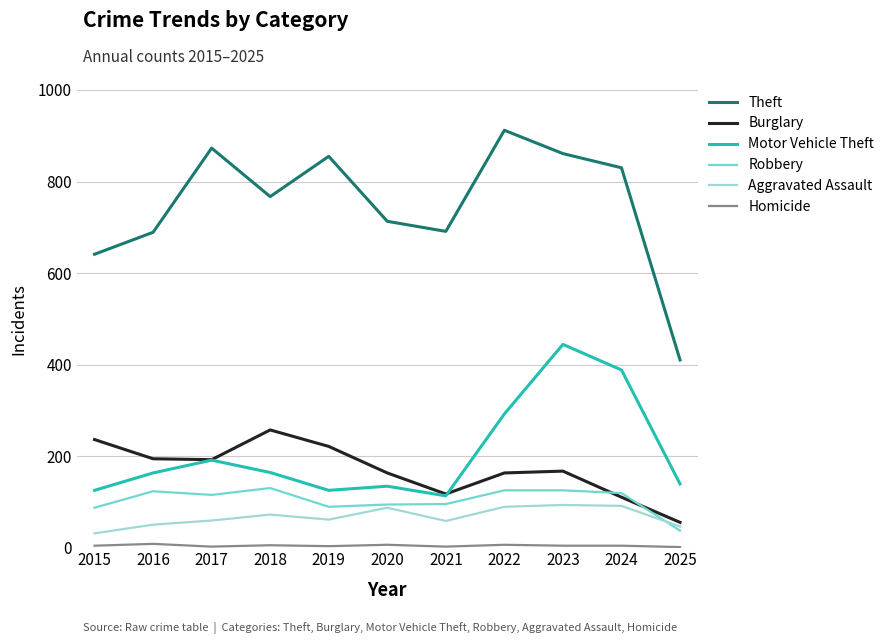

True or false: Burglary and Aggravated Assault cross at least once.

False